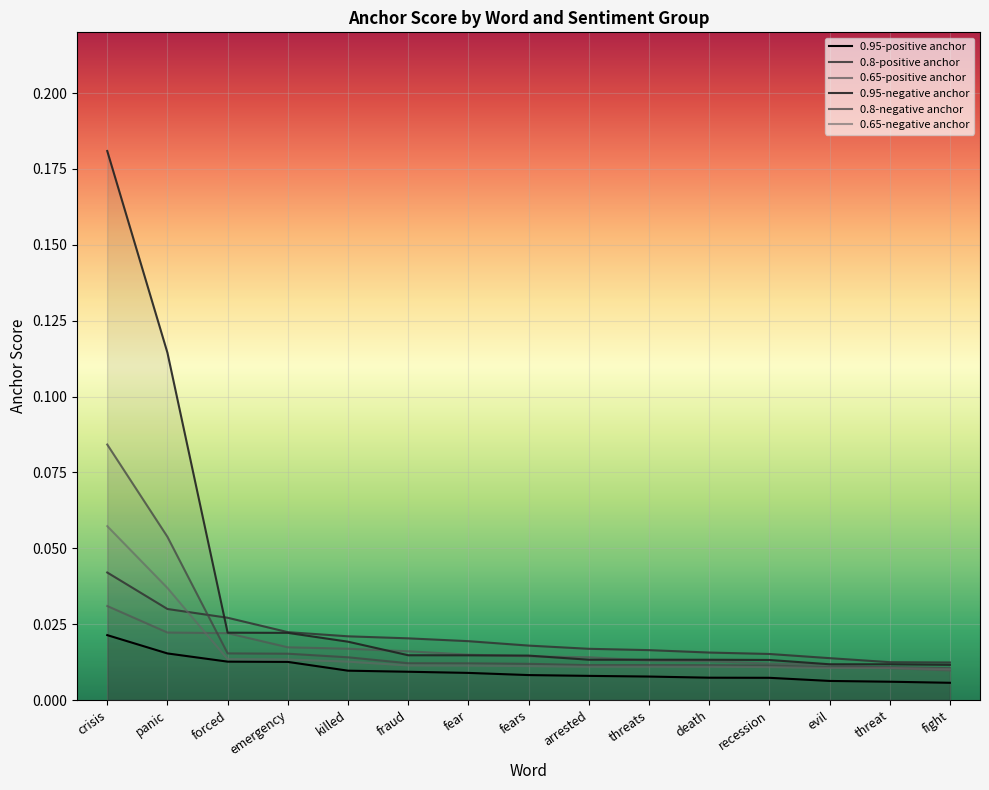

True or false: 0.65-negative anchor and 0.95-positive anchor intersect in this chart.

False